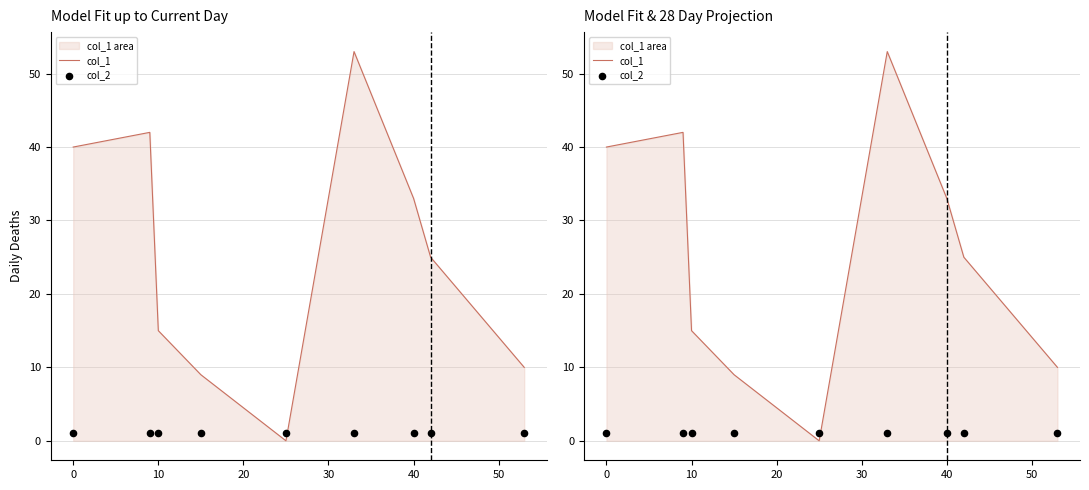

Which series reaches the minimum Y coordinate?

col_1